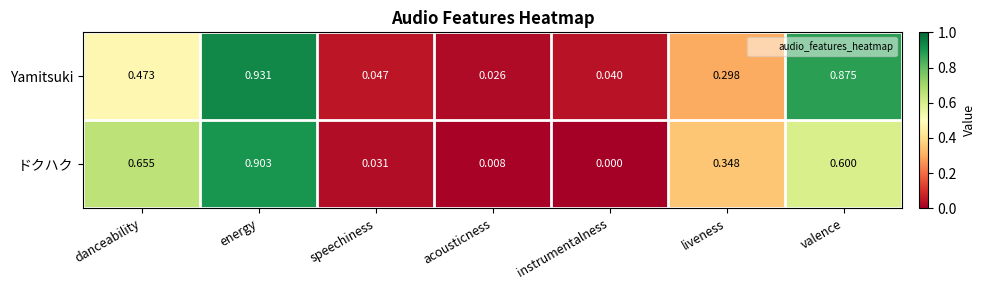

Which label corresponds to the largest value in the chart?

energy